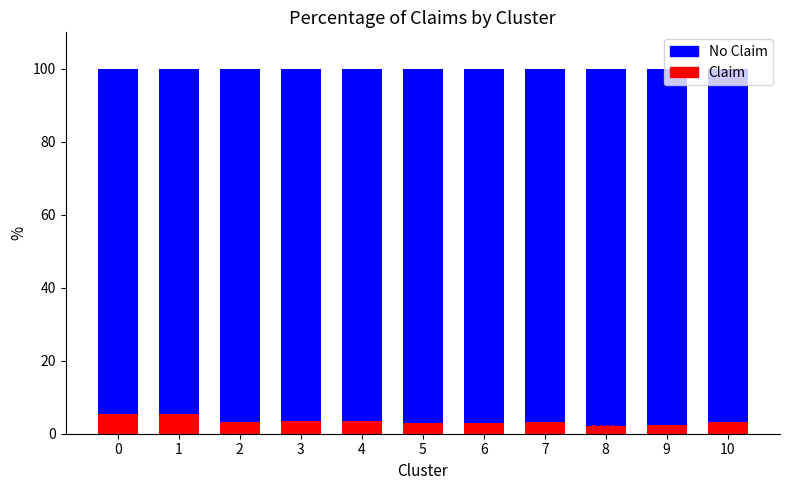

What are all the series names shown in the legend?

No Claim, Claim